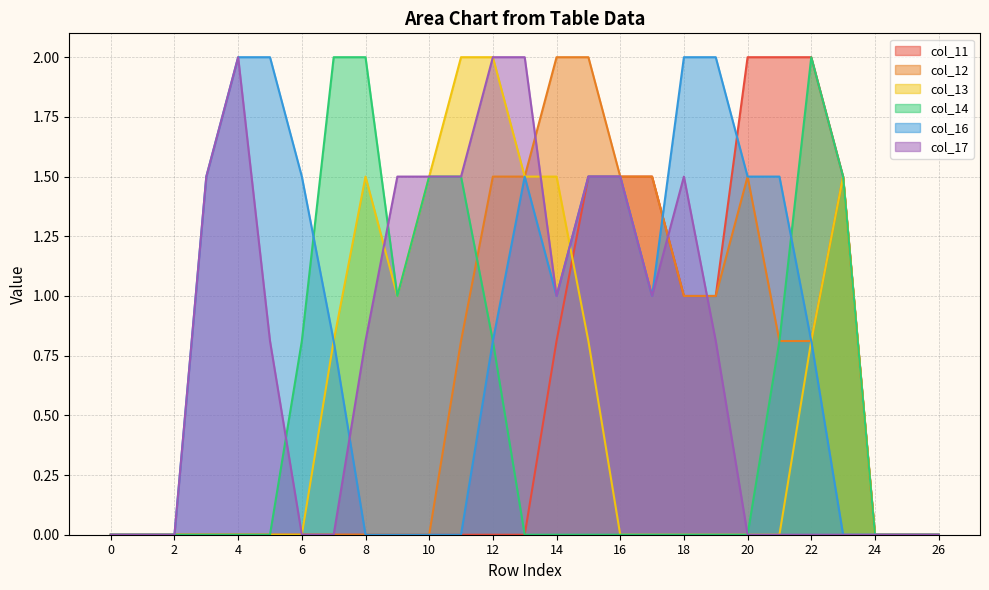

True or false: col_14 has a value of 0.0 at 20.

True